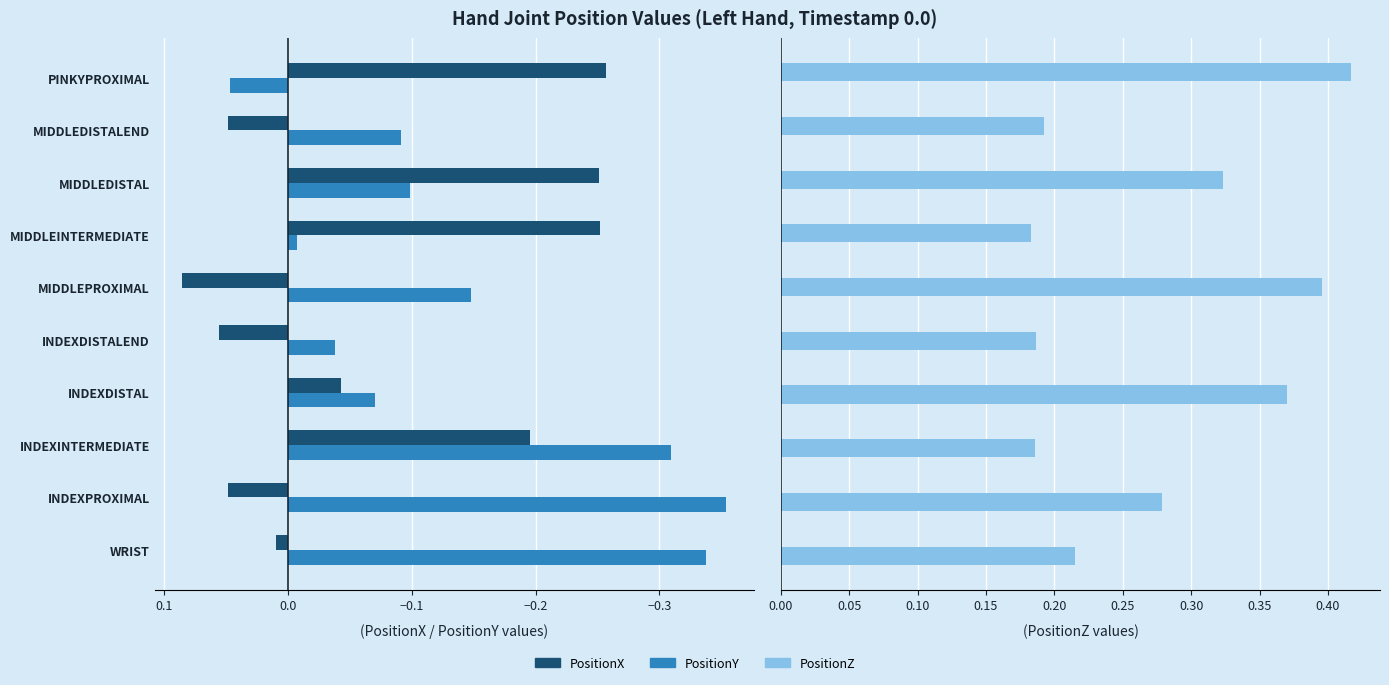

Which series has the largest range (max minus min)?

PositionY